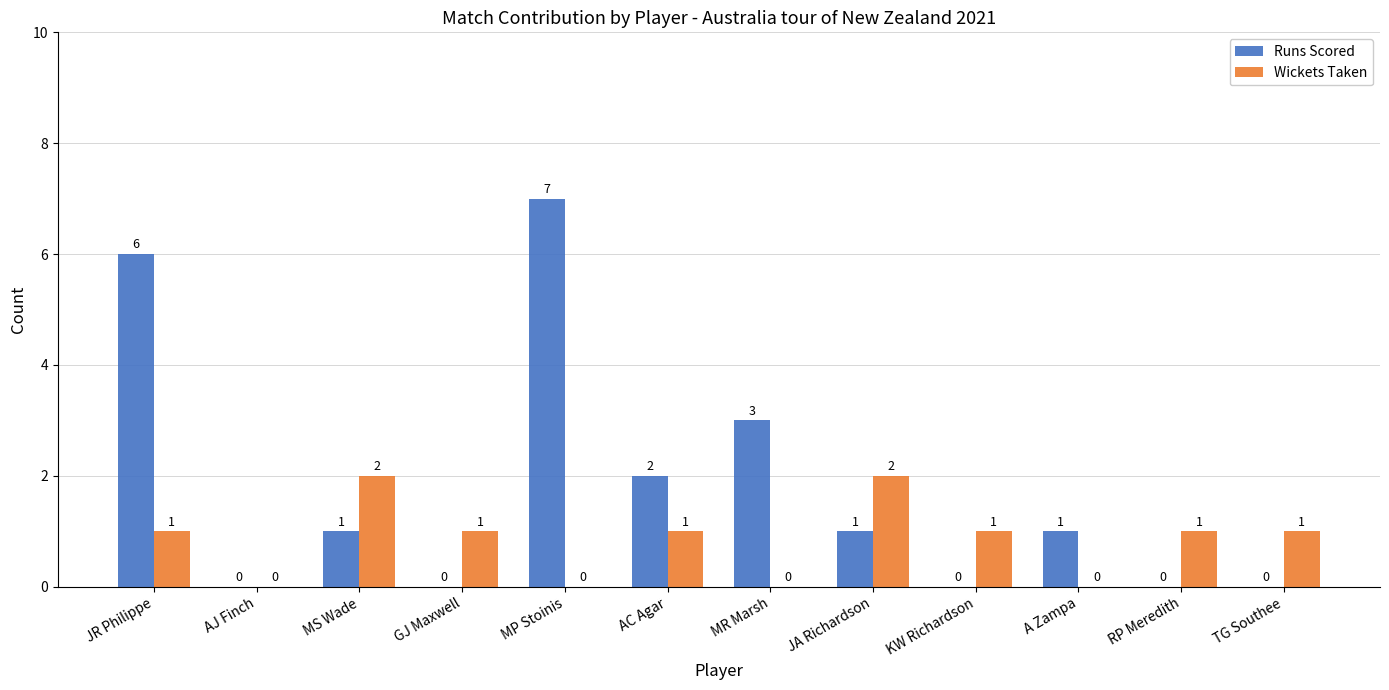

What is the sum of all Wickets Taken values?

10